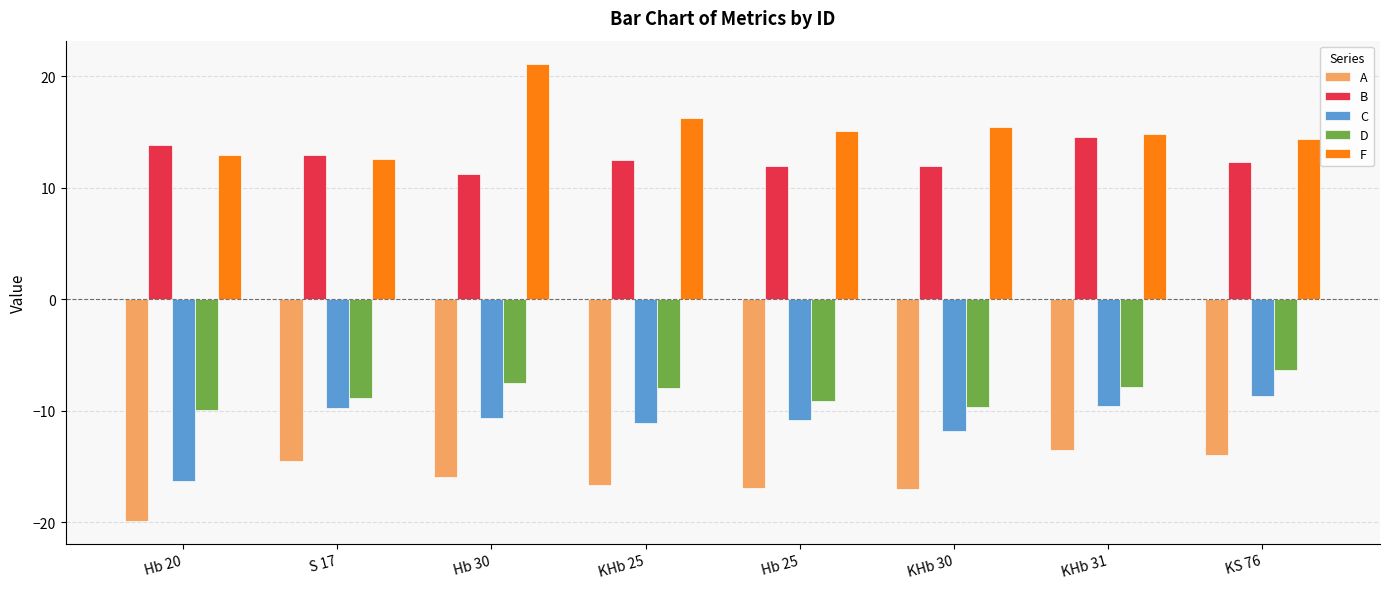

True or false: B has a value of 15.1 at Hb 30.

False